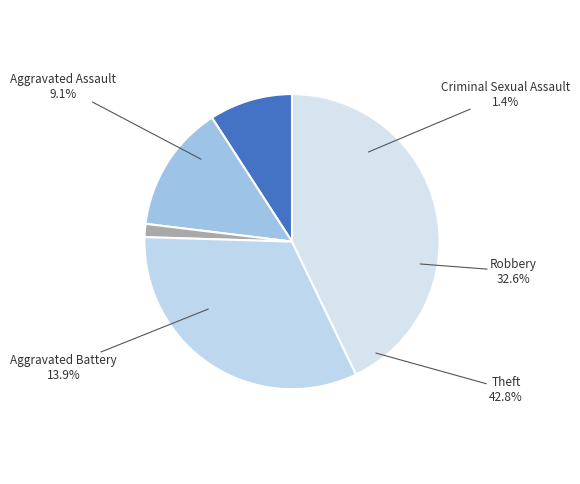

Rank the categories by value from highest to lowest.

Theft, Robbery, Aggravated Battery, Aggravated Assault, Criminal Sexual Assault